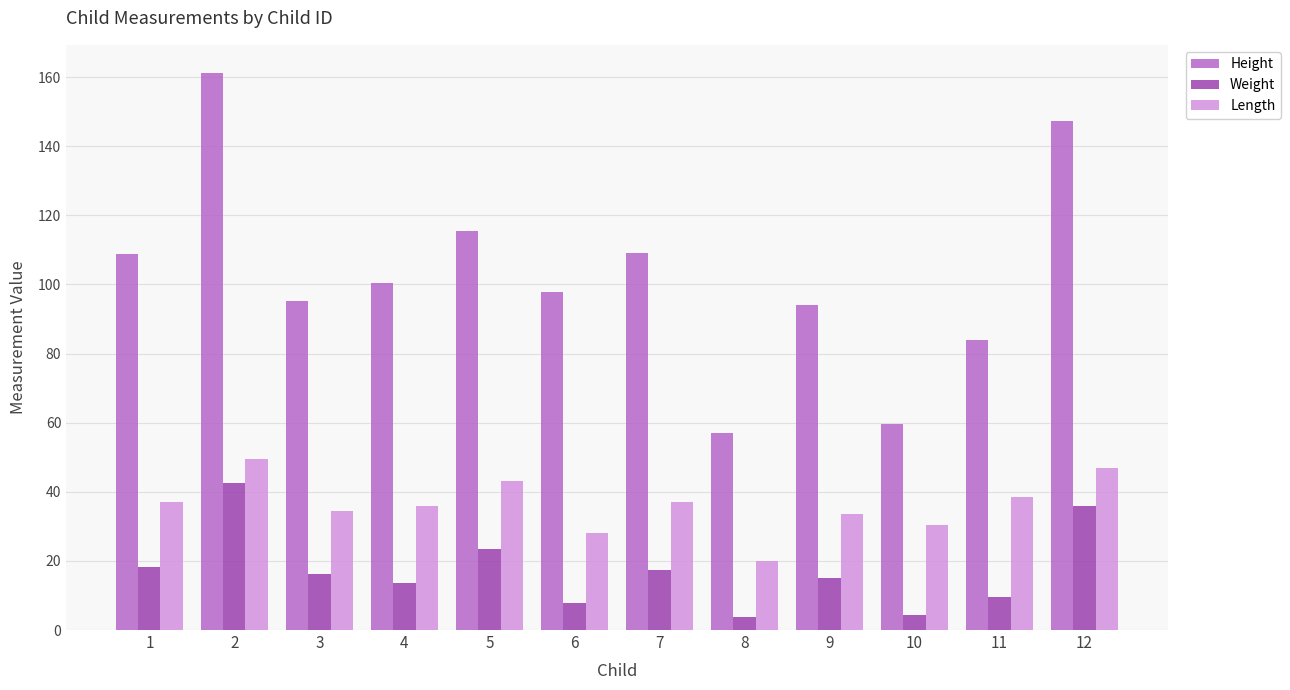

The value of Length at 4 is 10.4. True or false?

False